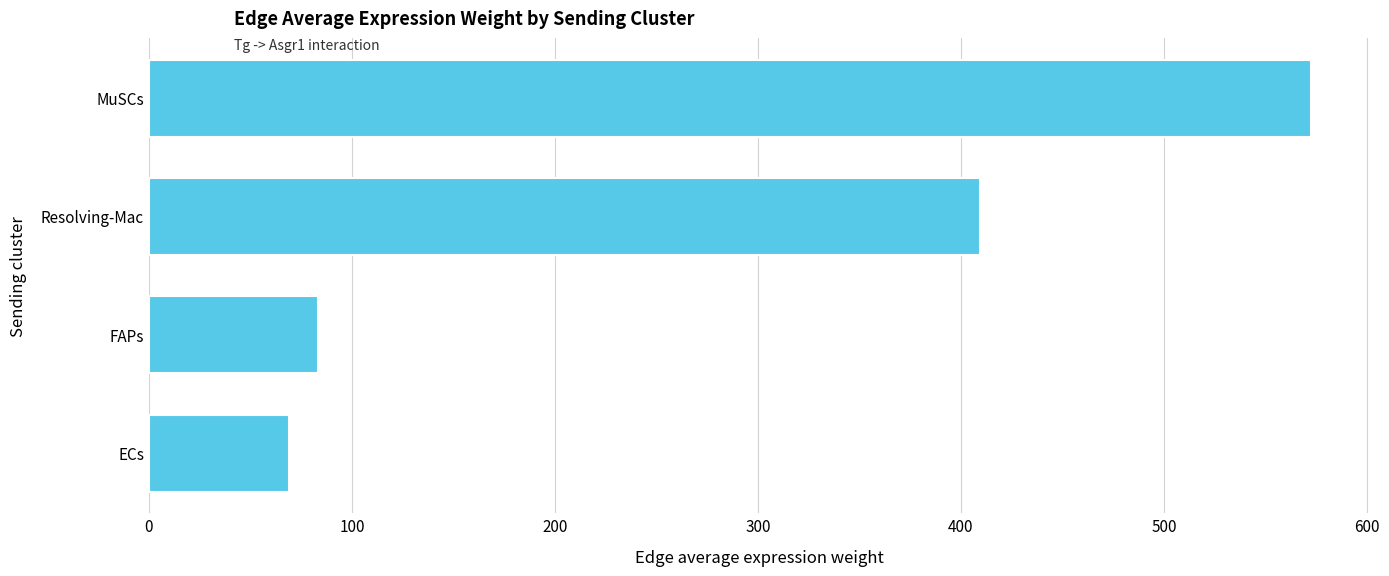

Which has a higher value, ECs or FAPs?

FAPs